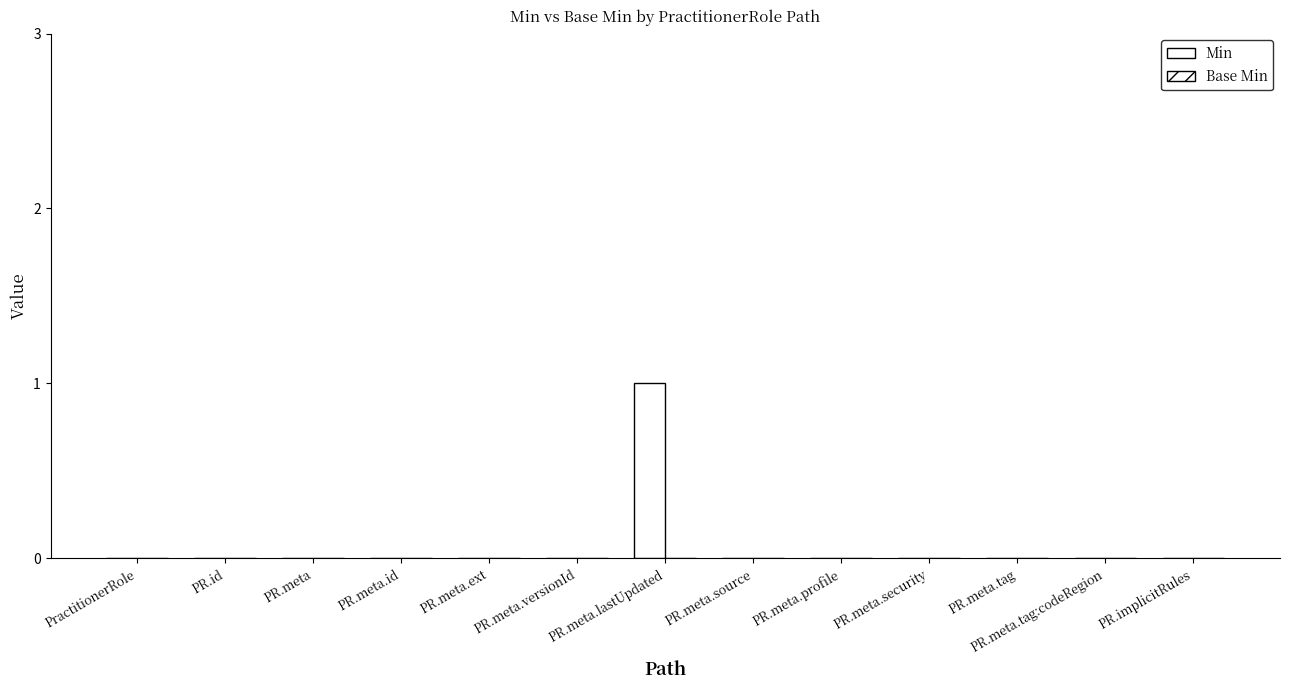

How many series are shown in this chart?

1